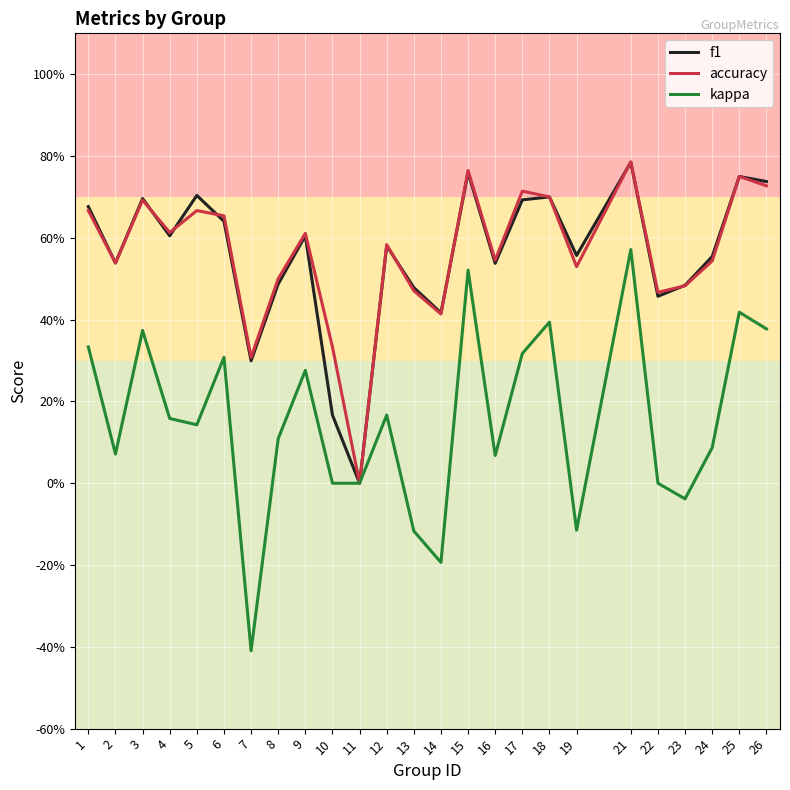

At which label does kappa first exceed 0?

1